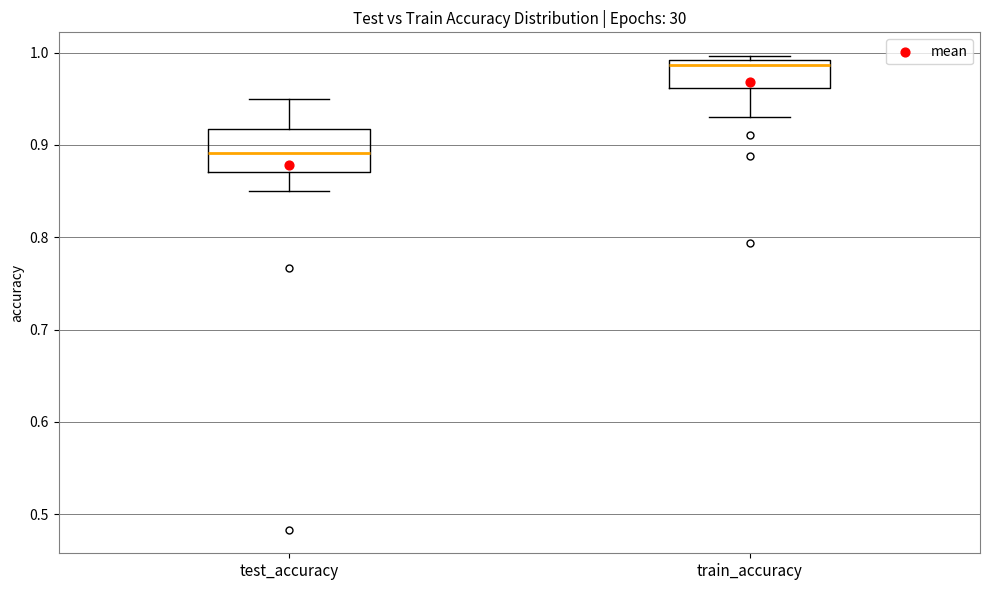

Which box is the tallest, from its lower edge to its upper edge?

test_accuracy